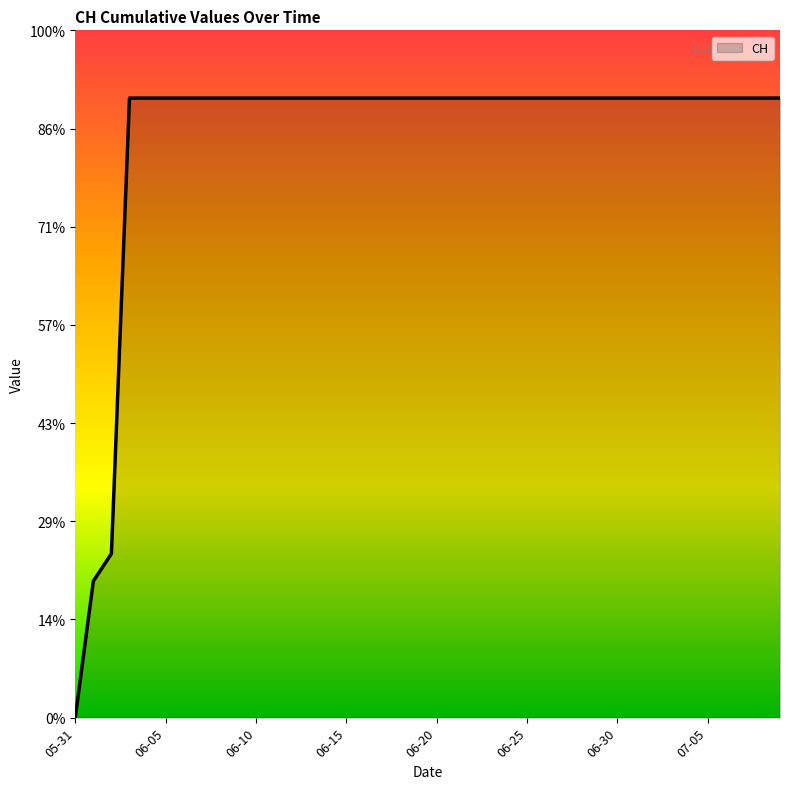

What is the sum of all values?

23653